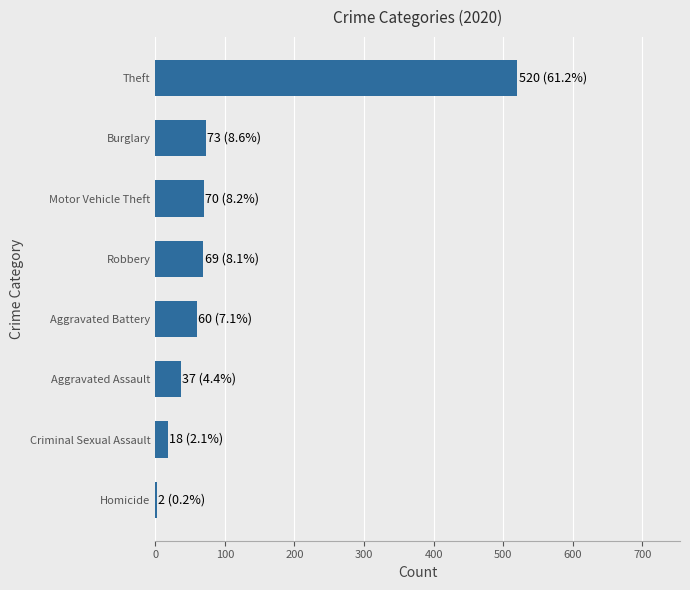

What is the sum of the values at Criminal Sexual Assault and Aggravated Battery?

78